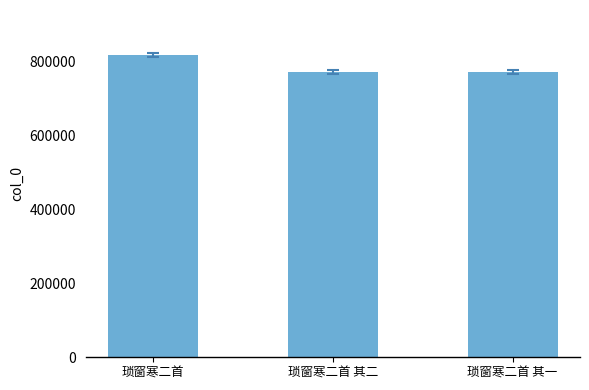

Is it true that the value at 琐窗寒二首 is 554963?

False